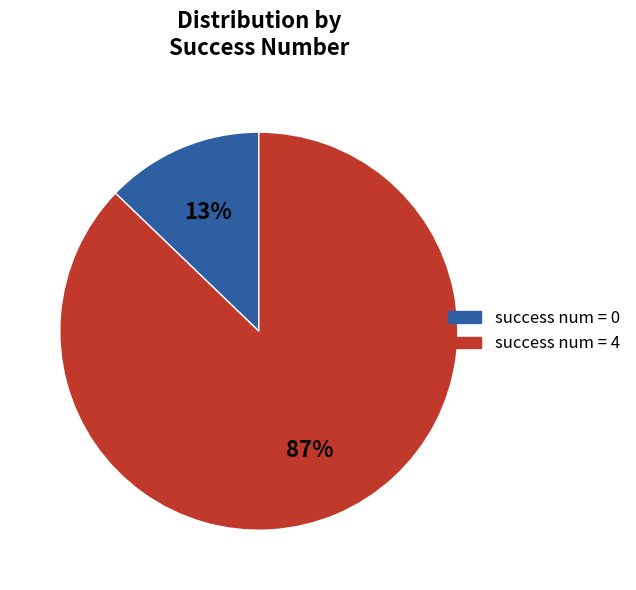

Does any single category account for the majority?

Yes